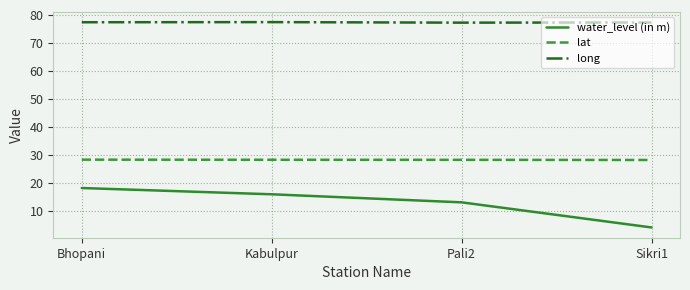

List the series in order of their overall mean, lowest first.

water_level (in m), lat, long